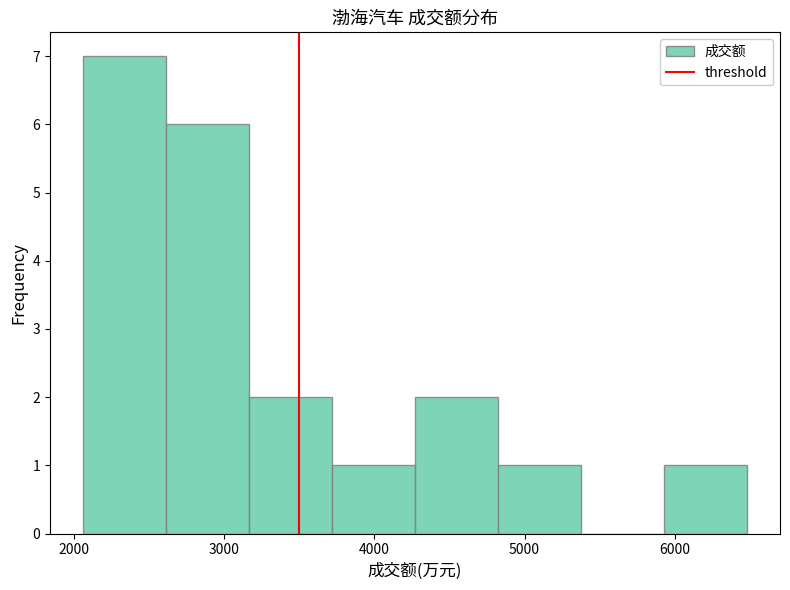

Over which range of the x-axis is the bar tallest?

2100 to 2600